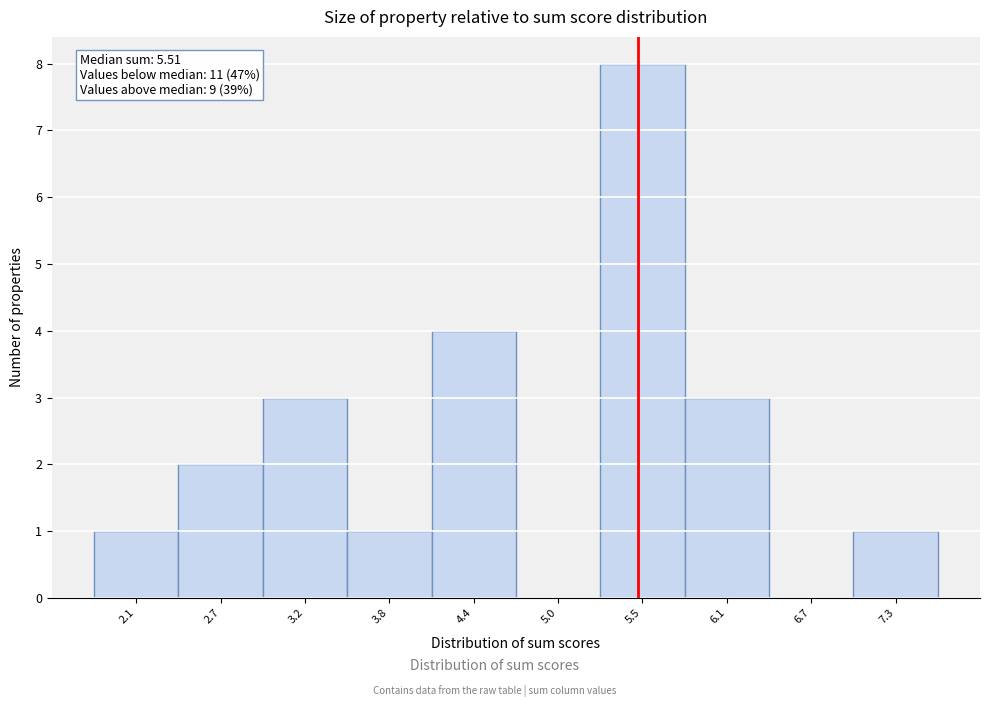

Over which range of the x-axis is the bar tallest?

5.3 to 5.8